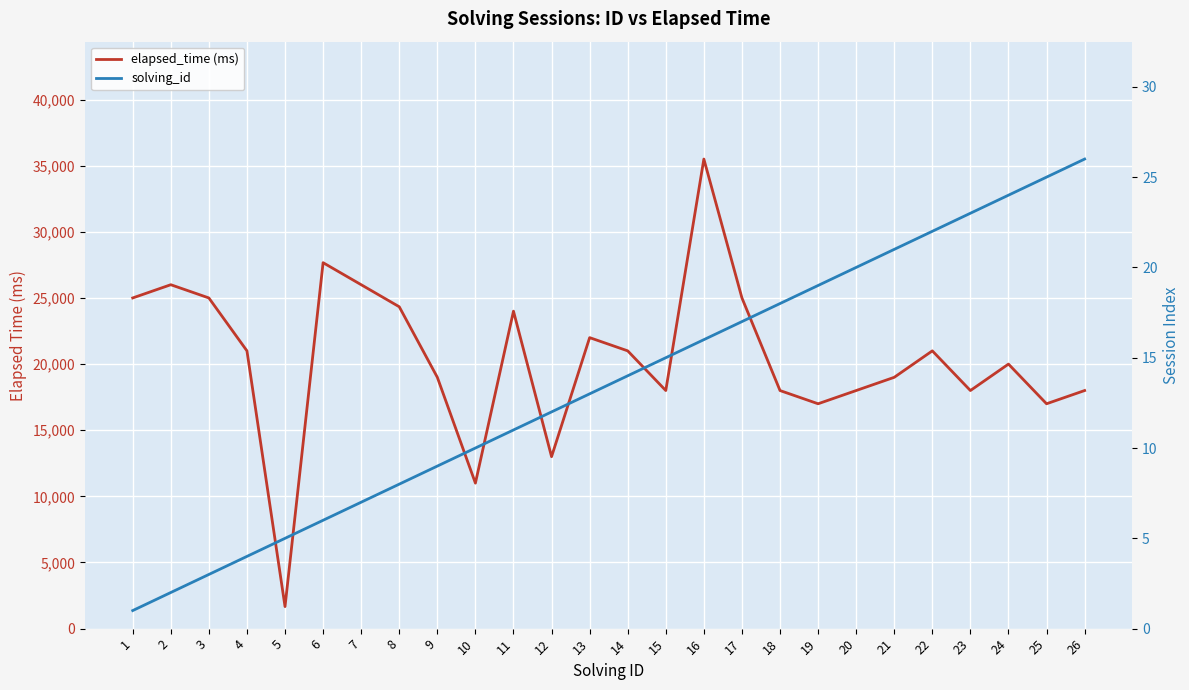

Which label corresponds to the smallest value in the chart?

1